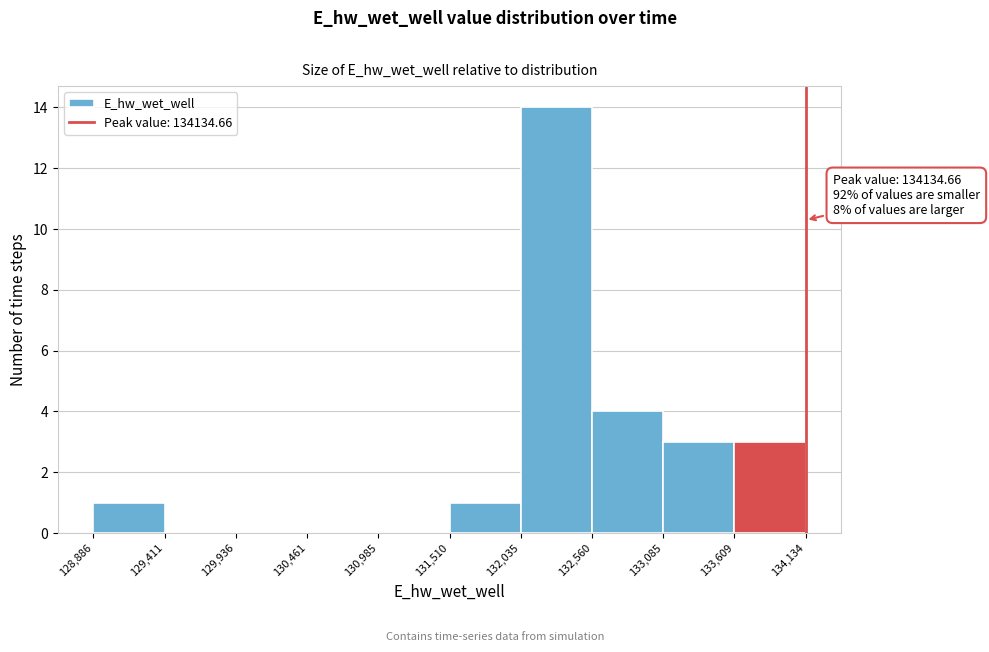

Which range on the x-axis has the tallest bar?

132,035 to 132,560